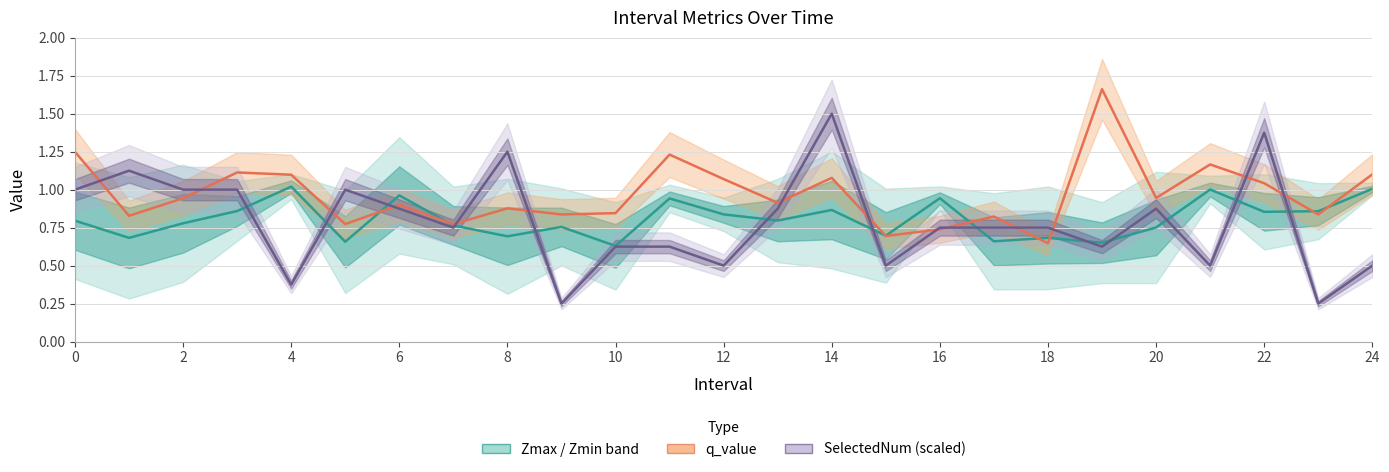

How many lines are shown in the chart?

3